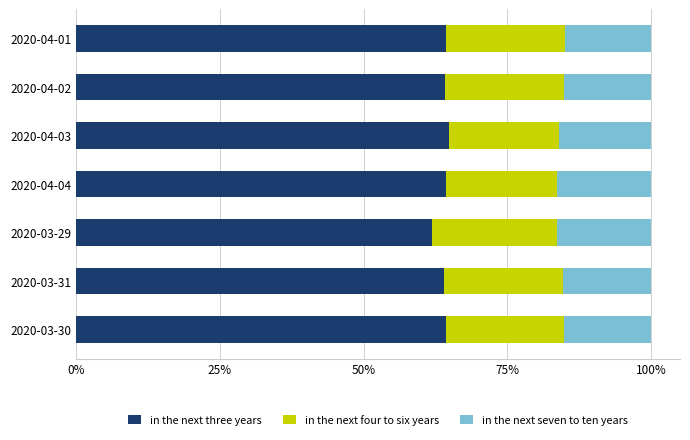

What is the total value across all series at 2020-03-29?

100.0